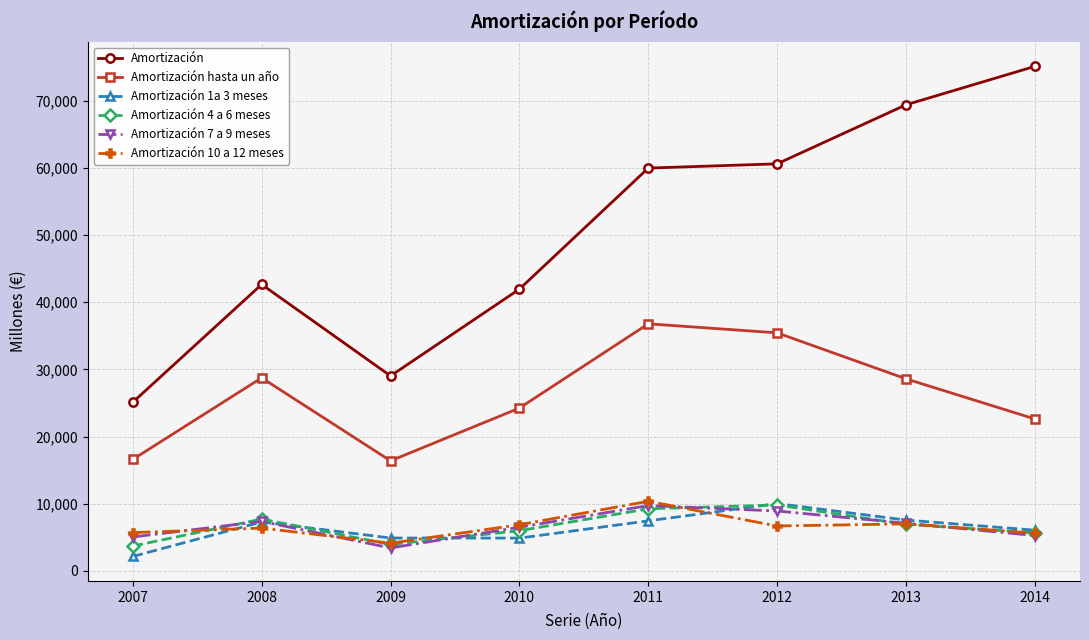

Which series has the widest spread of values?

Amortización